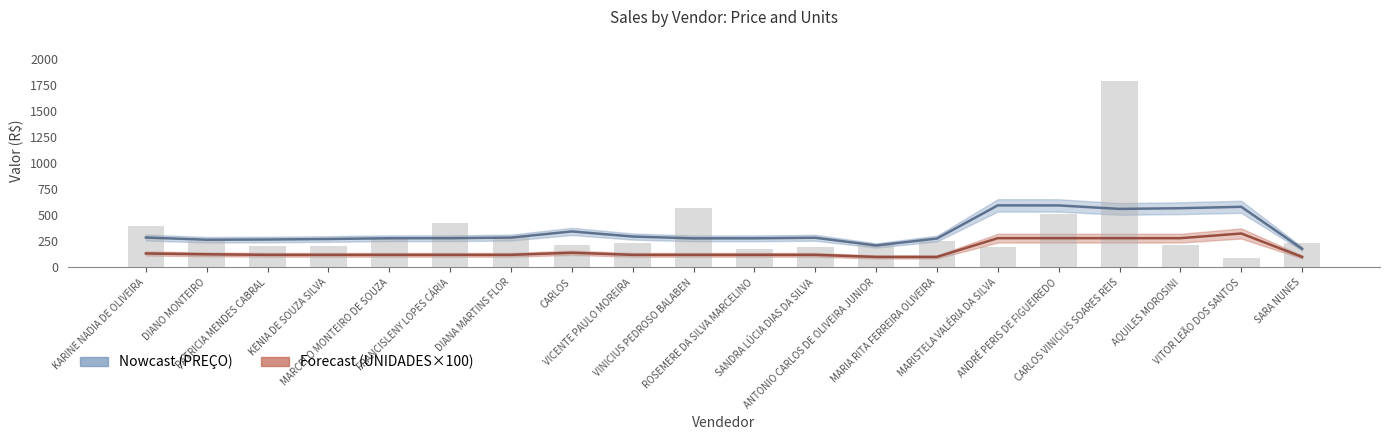

What is the ratio of the value at MARISTELA VALÉRIA DA SILVA to the value at AQUILES MOROSINI?

0.9